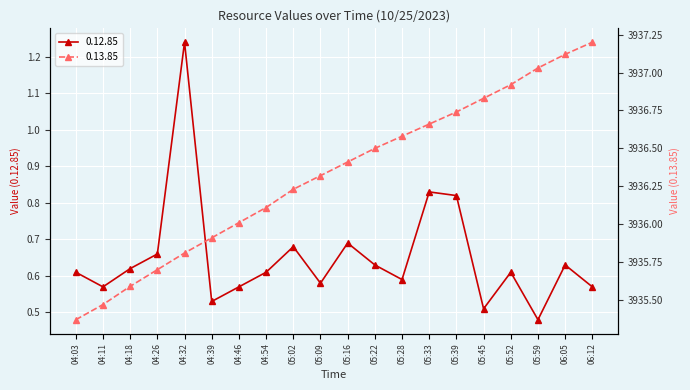

What is the difference between the second highest and second lowest values in the 0.13.85 series?

1.7